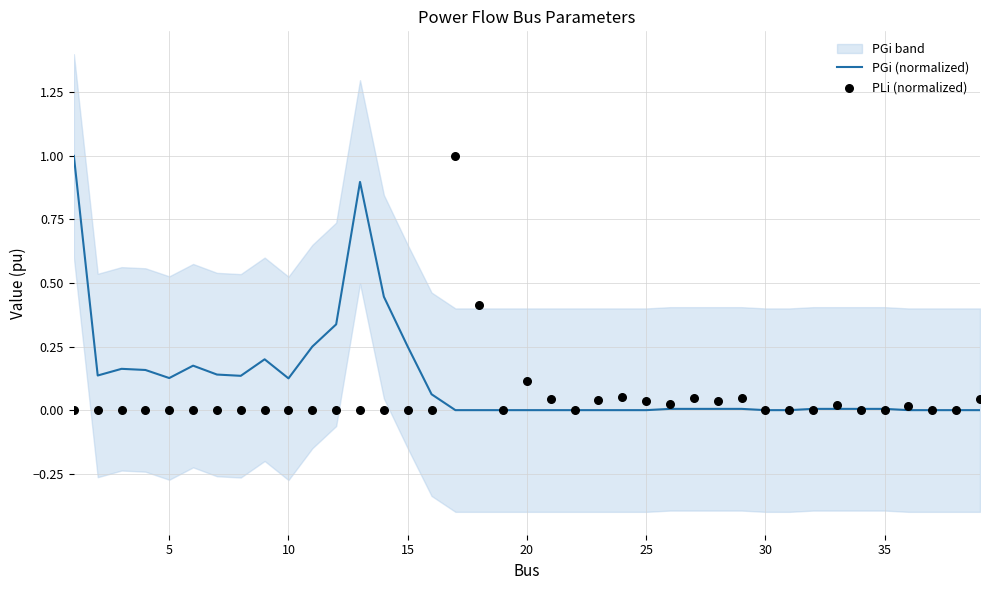

Which series has the largest Y range (max minus min)?

PLi (normalized)